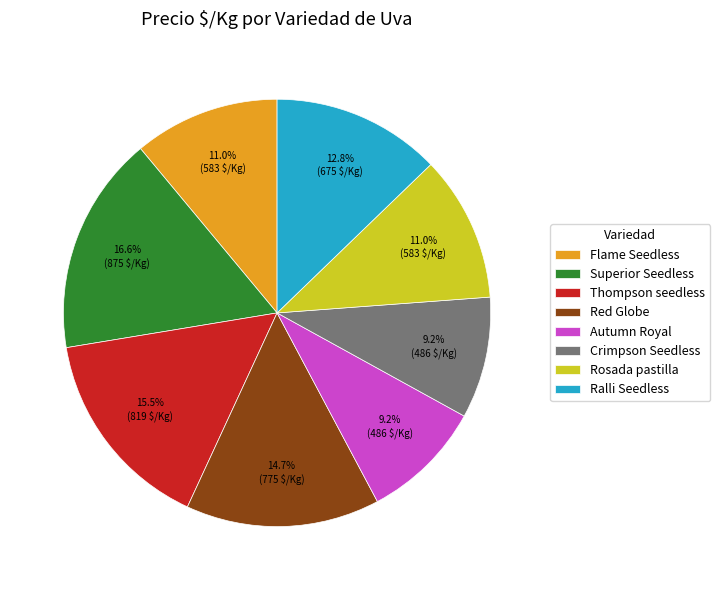

Which slice is the largest?

Superior Seedless